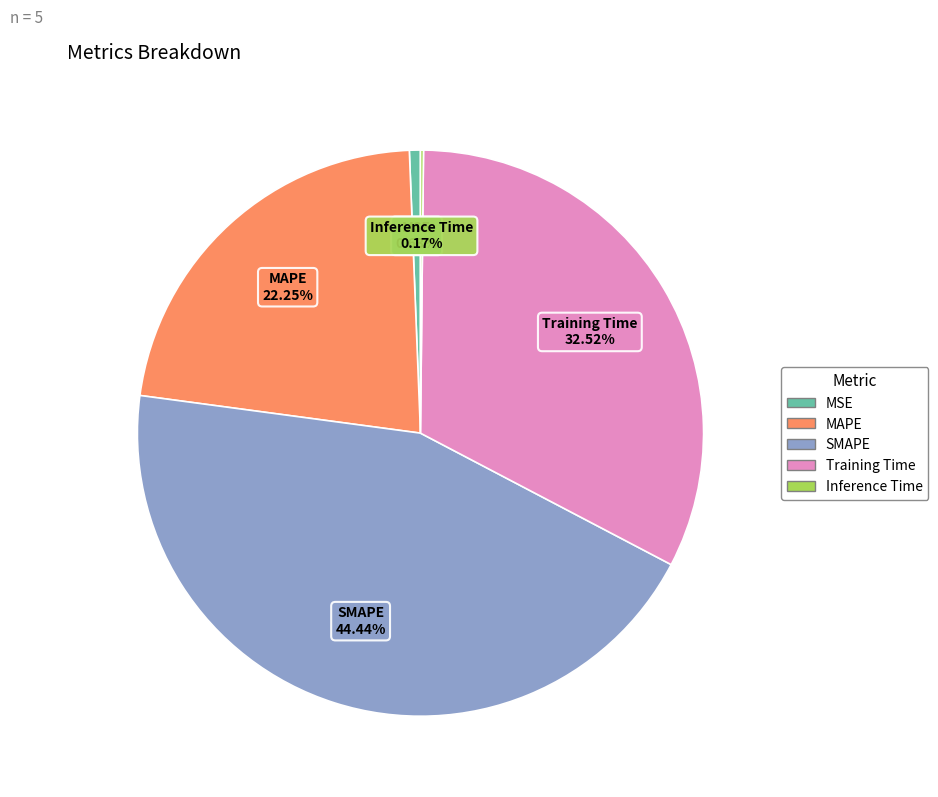

True or false: SMAPE accounts for 54% of the total.

False